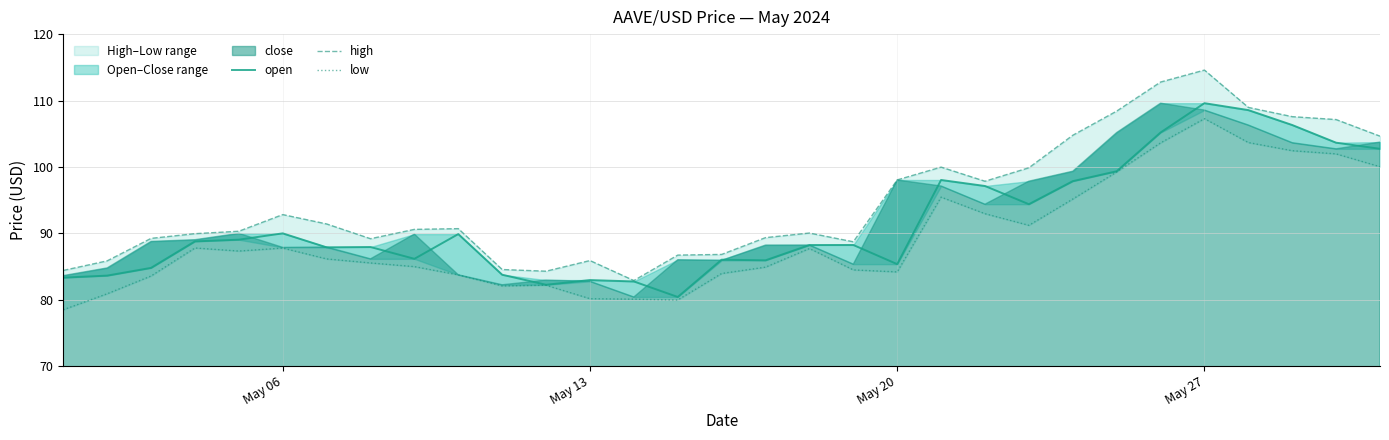

True or false: high and low intersect in this chart.

False